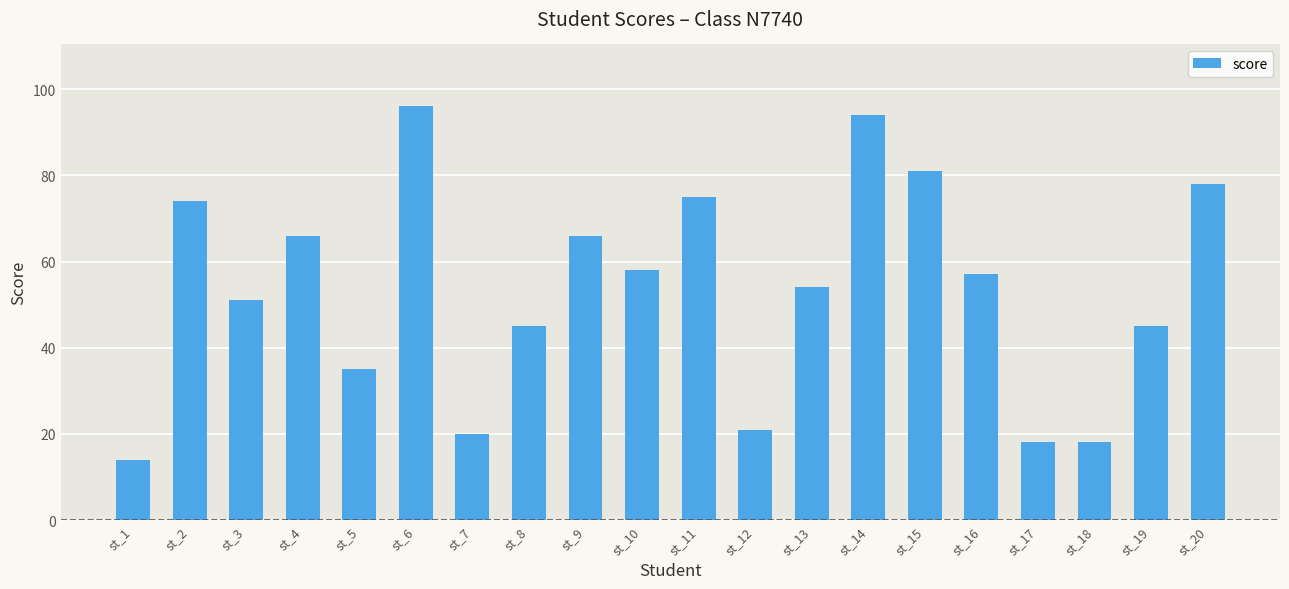

What is the value of the 3rd bar from the left?

51